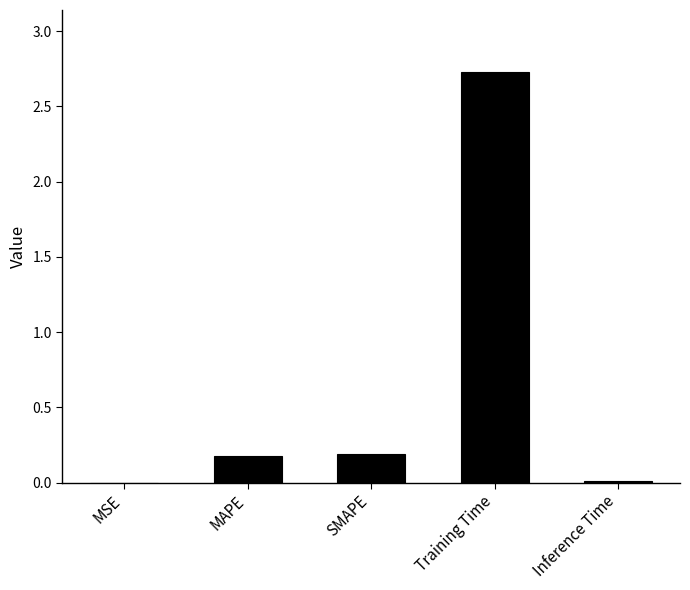

The value at SMAPE is 0.3. True or false?

False